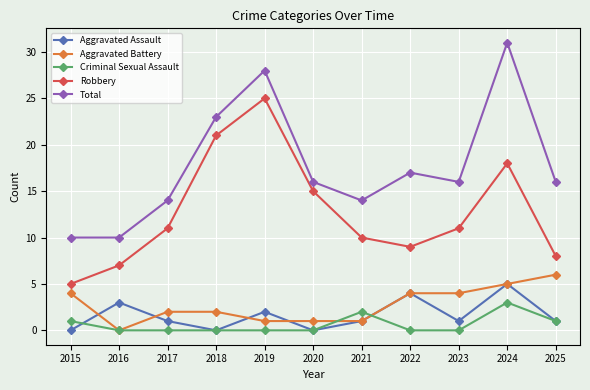

The value of Robbery at 2024 is 8. True or false?

False